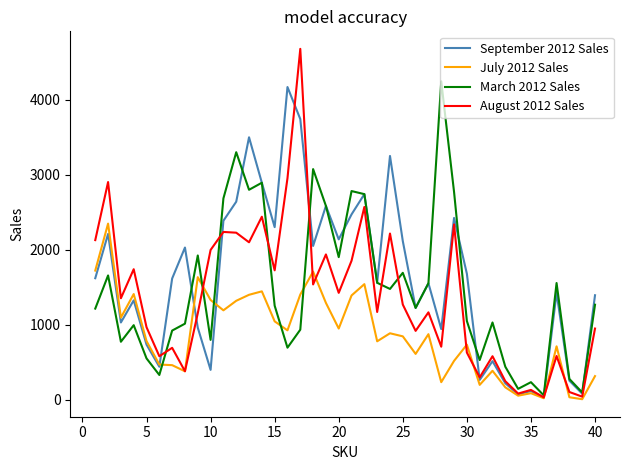

Which series has the largest range (max minus min)?

August 2012 Sales